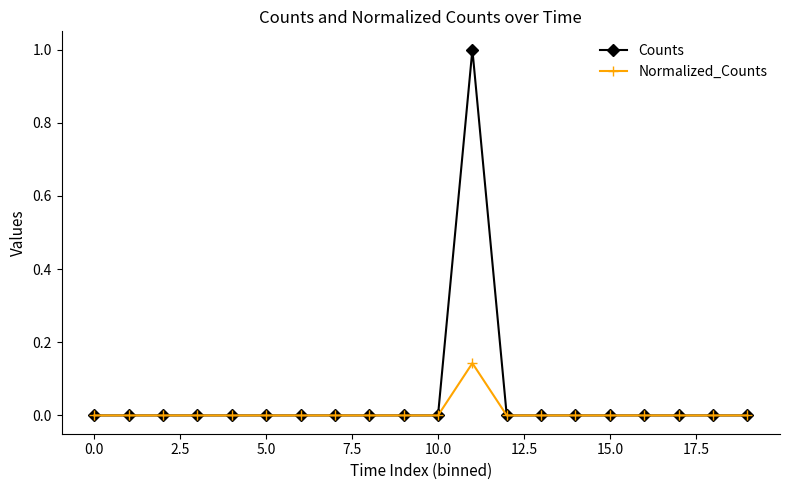

List the series in order of their peak value, lowest first.

Normalized_Counts, Counts